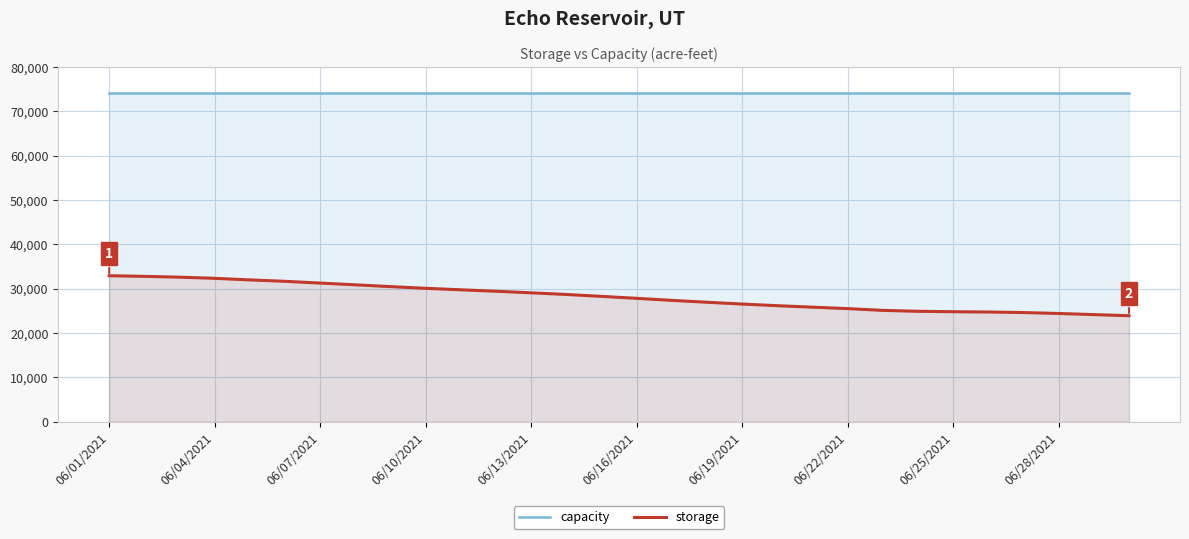

At 06/16/2021, list the series in order from largest to smallest.

capacity, storage